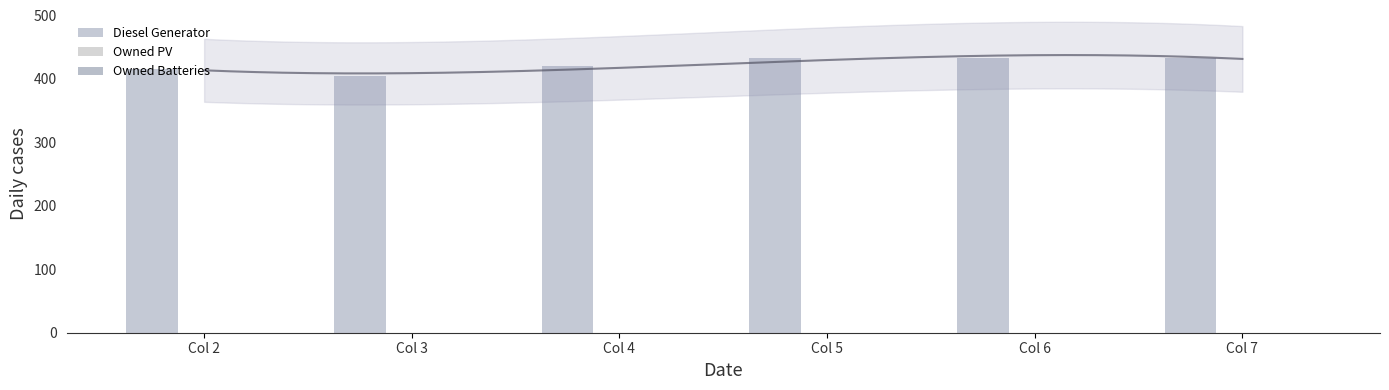

Which category has the lowest value in the Diesel Generator series?

Col 3